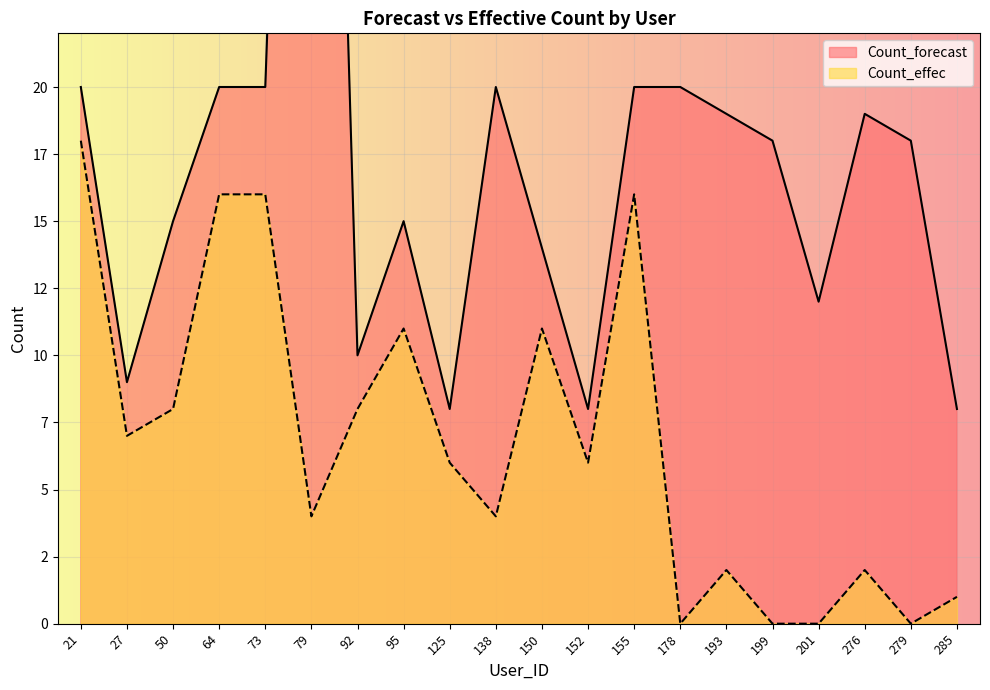

How many interior local peaks does the Count_forecast series have?

4